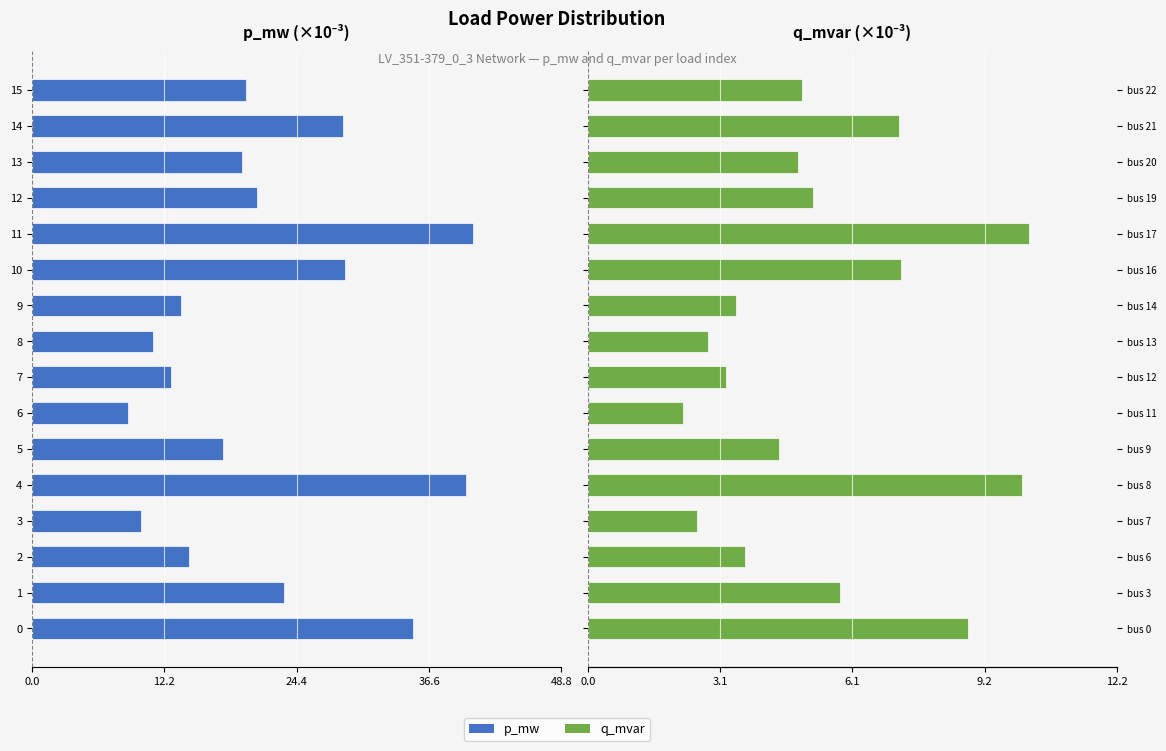

Count the number of categories in the chart.

16